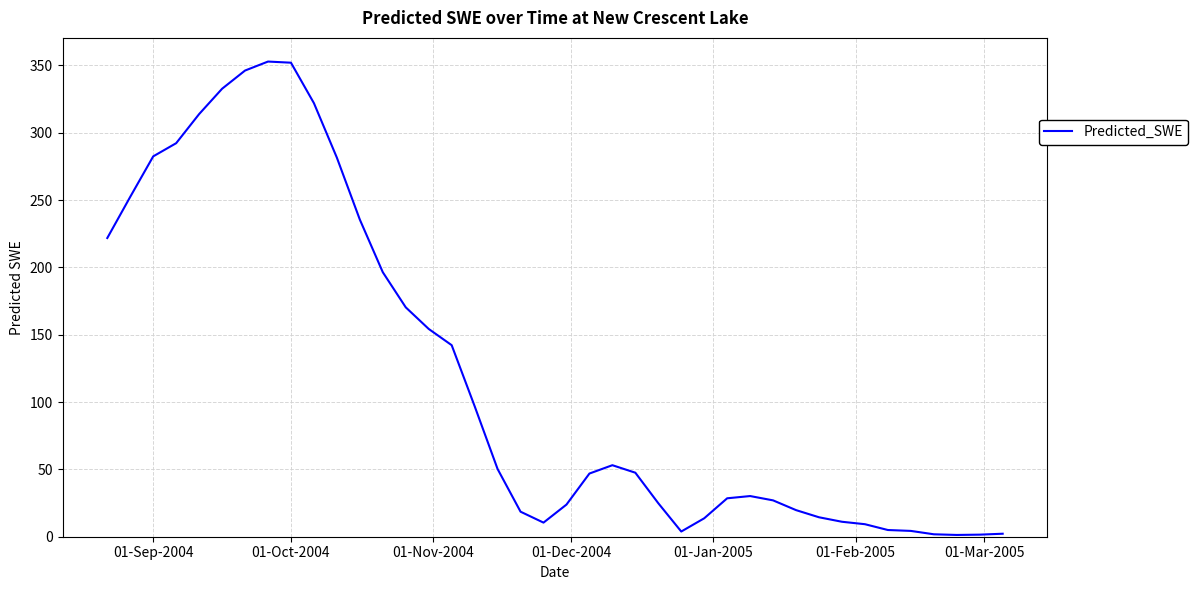

What is the maximum value shown in the chart?

352.9